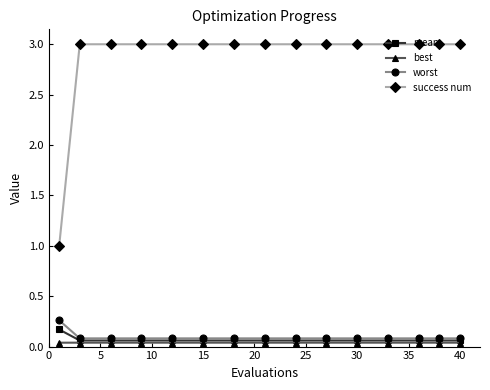

True or false: success num and mean cross at least once.

False